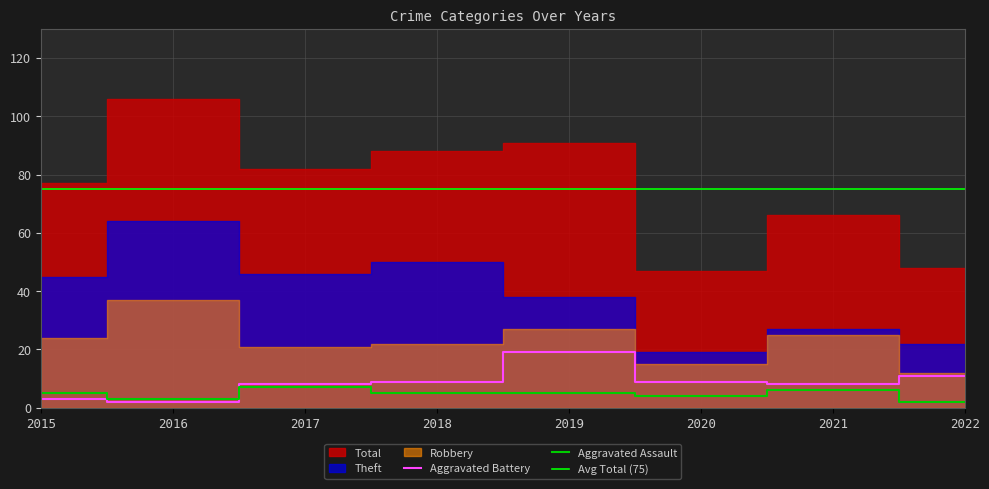

The Aggravated Assault series shows 6 at 2021. True or false?

True